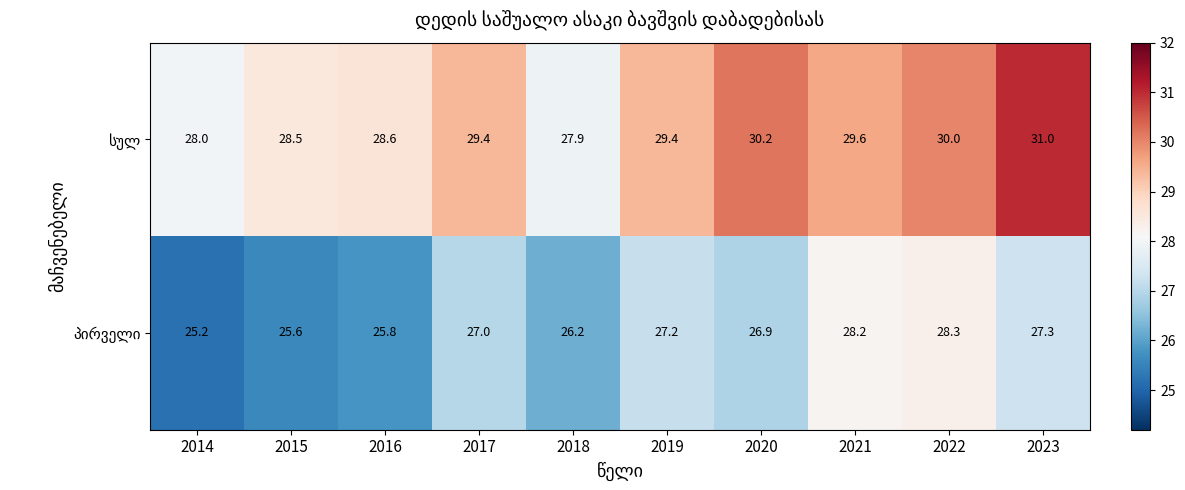

What is the smallest value displayed?

25.2